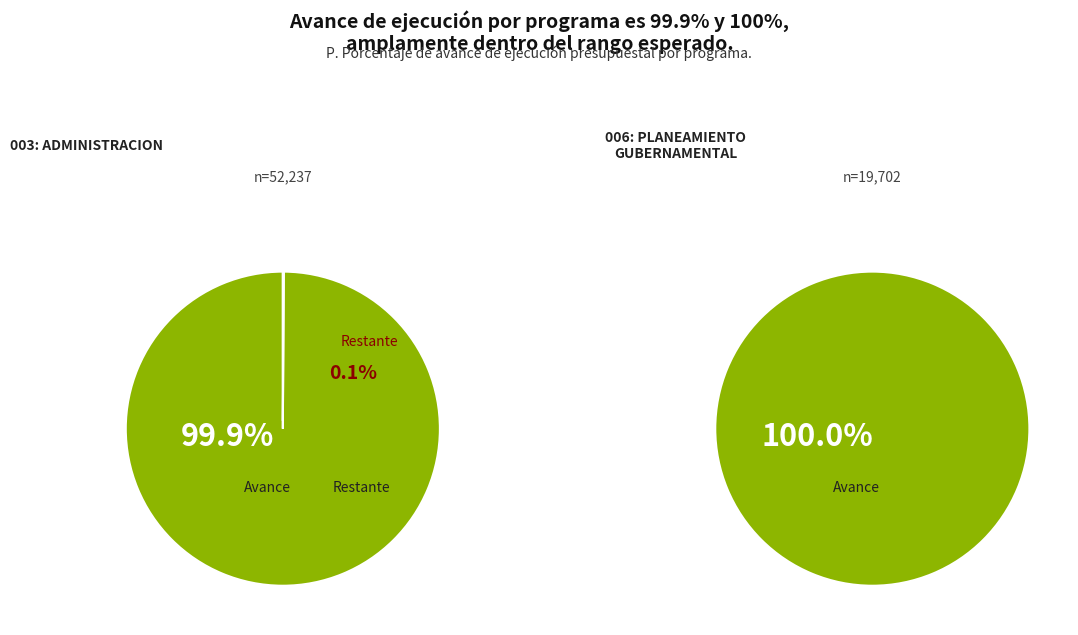

Between 003: ADMINISTRACION and 006: PLANEAMIENTO GUBERNAMENTAL, which is larger?

006: PLANEAMIENTO GUBERNAMENTAL